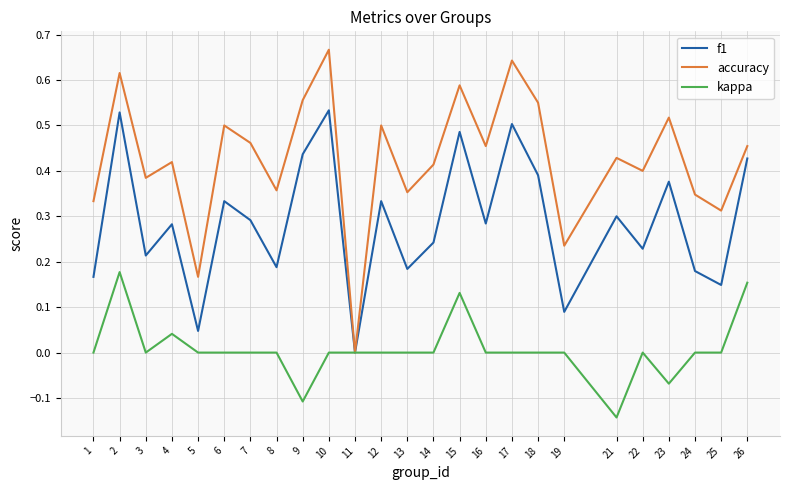

At which label does accuracy reach its minimum?

11